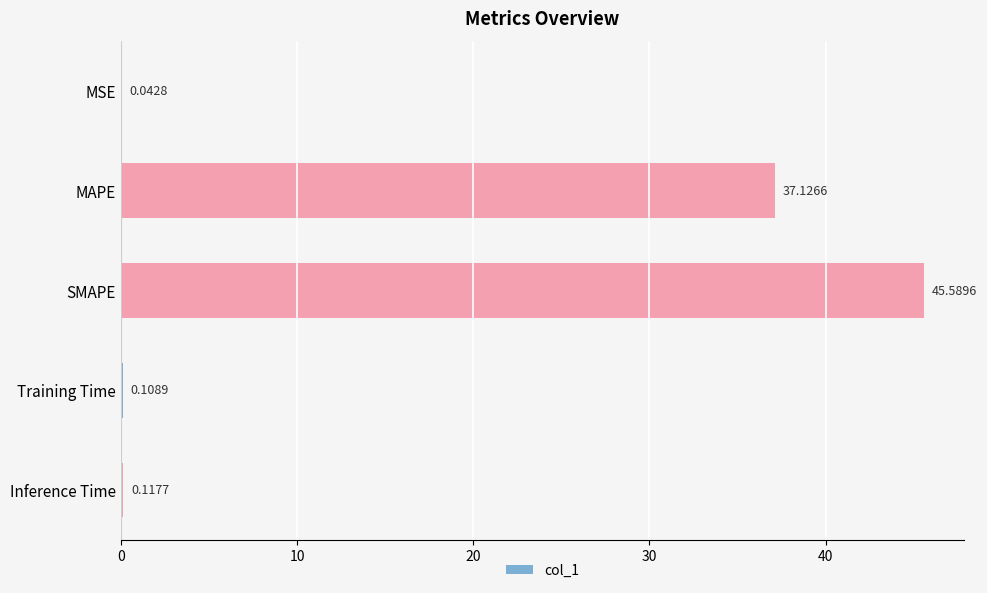

What is the sum of all values?

83.0